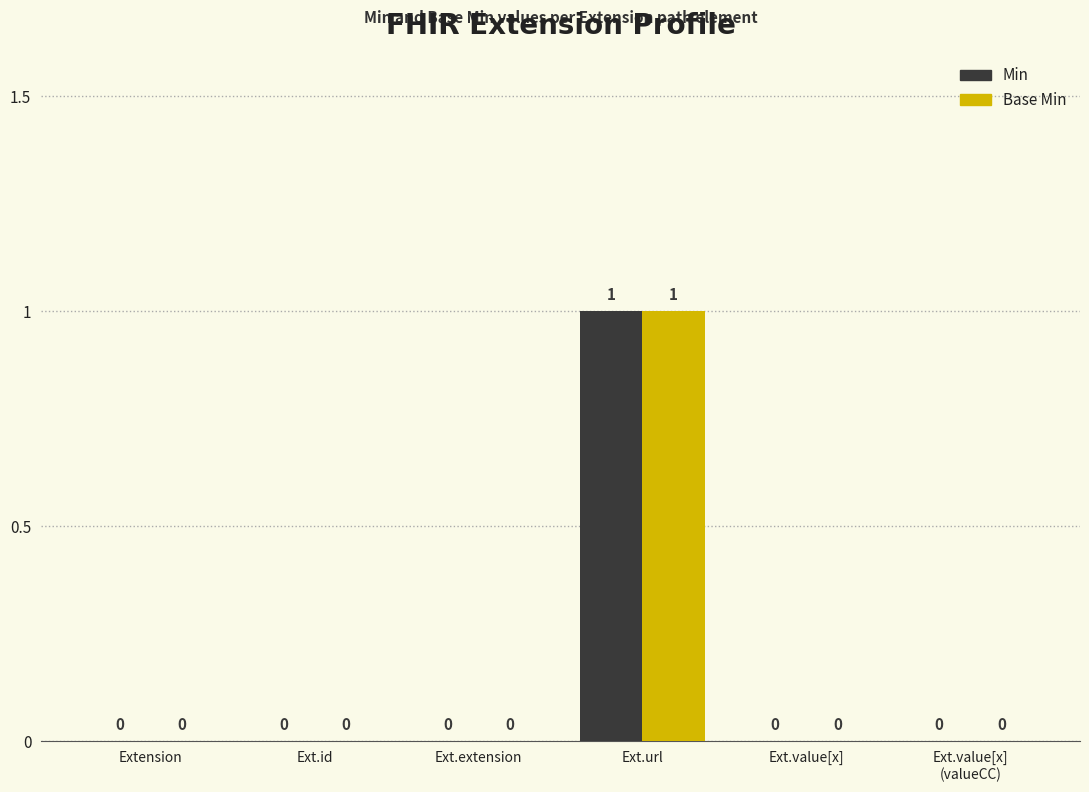

Reading left to right, transcribe all the data shown in this chart.

Min: 0	0	0	1	0	0
Base Min: 0	0	0	1	0	0